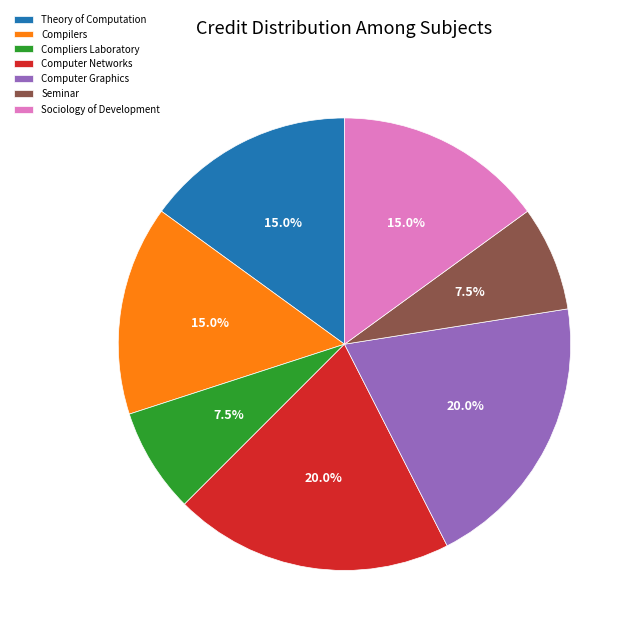

Does Compilers represent more than half of the total?

No